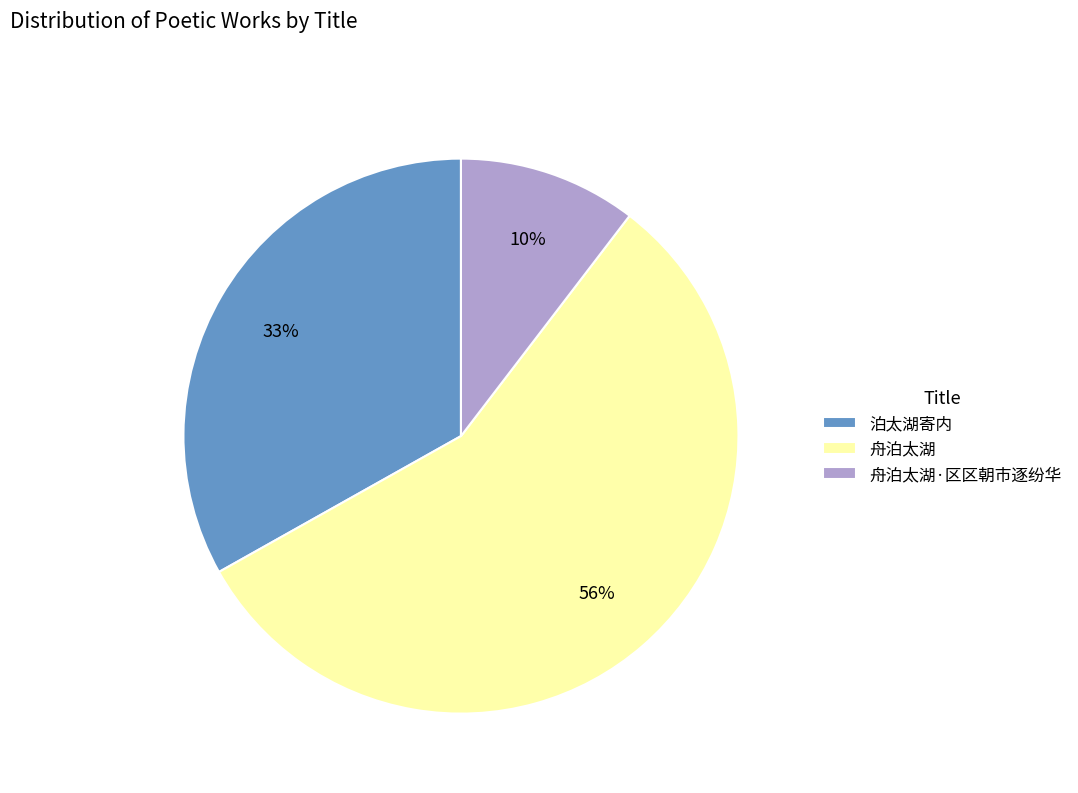

The 舟泊太湖 slice represents 24% of the pie. True or false?

False